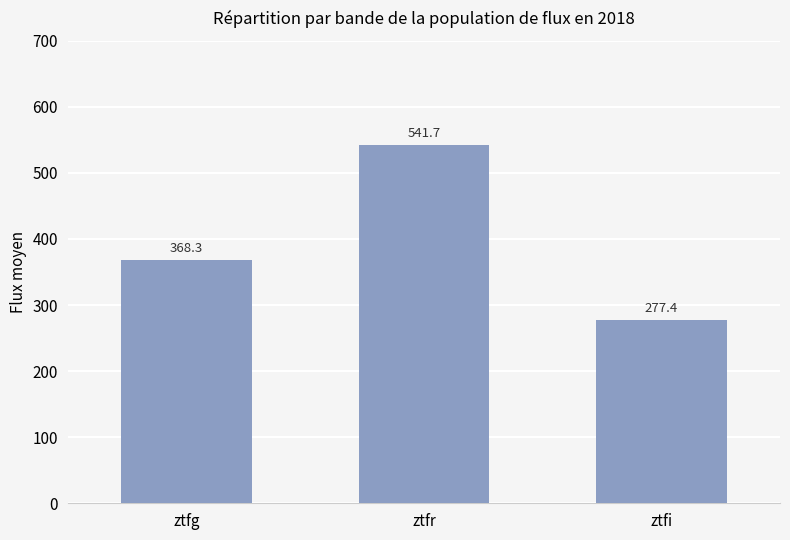

Reading left to right, what are all the values shown in this chart?

368.3	541.7	277.4